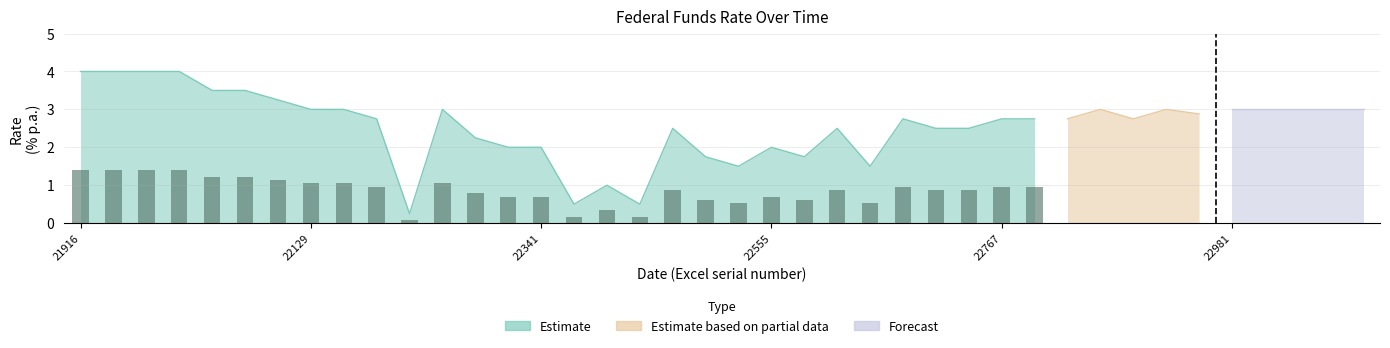

Where does the data first go above 2?

21916